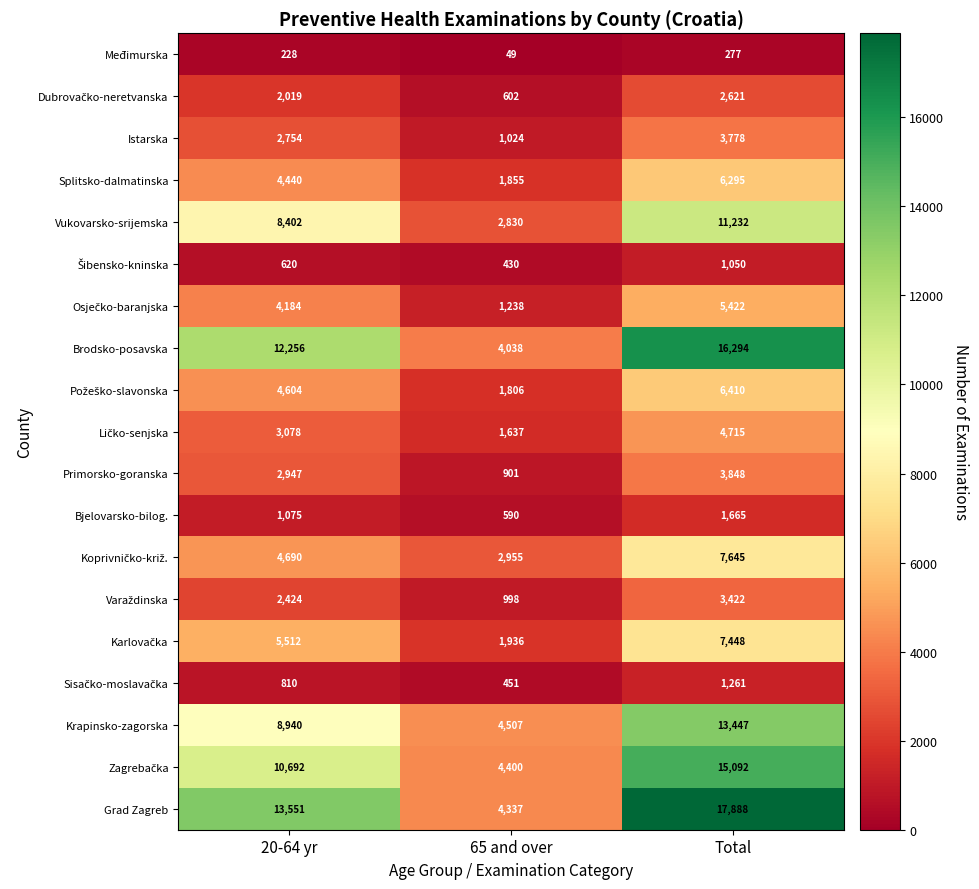

What is the difference between the second highest and minimum values in the Krapinsko-zagorska series?

4433